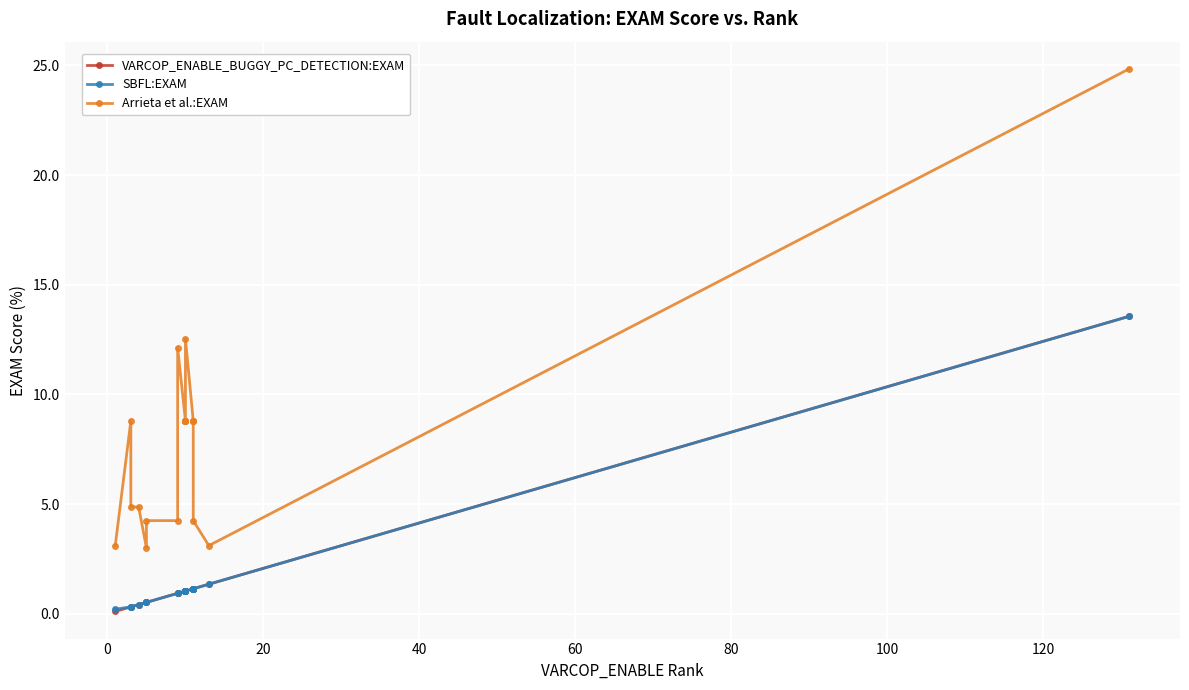

True or false: SBFL:EXAM and Arrieta et al.:EXAM intersect in this chart.

False